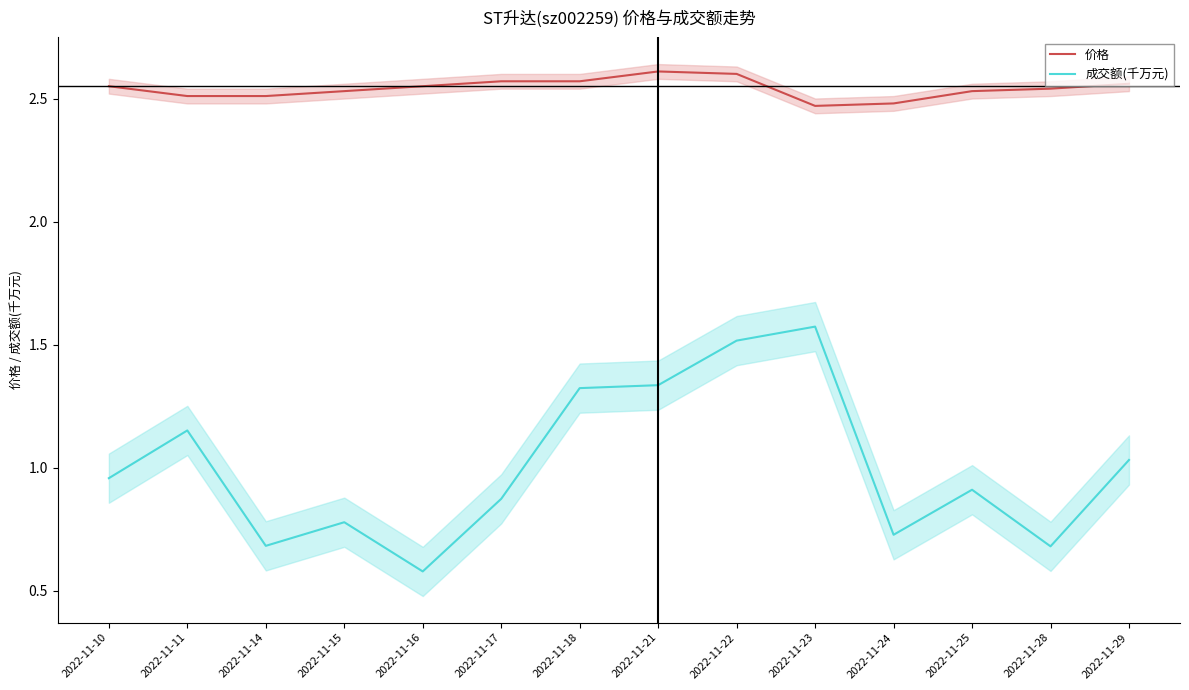

How many 价格 values are between 2 and 3?

14